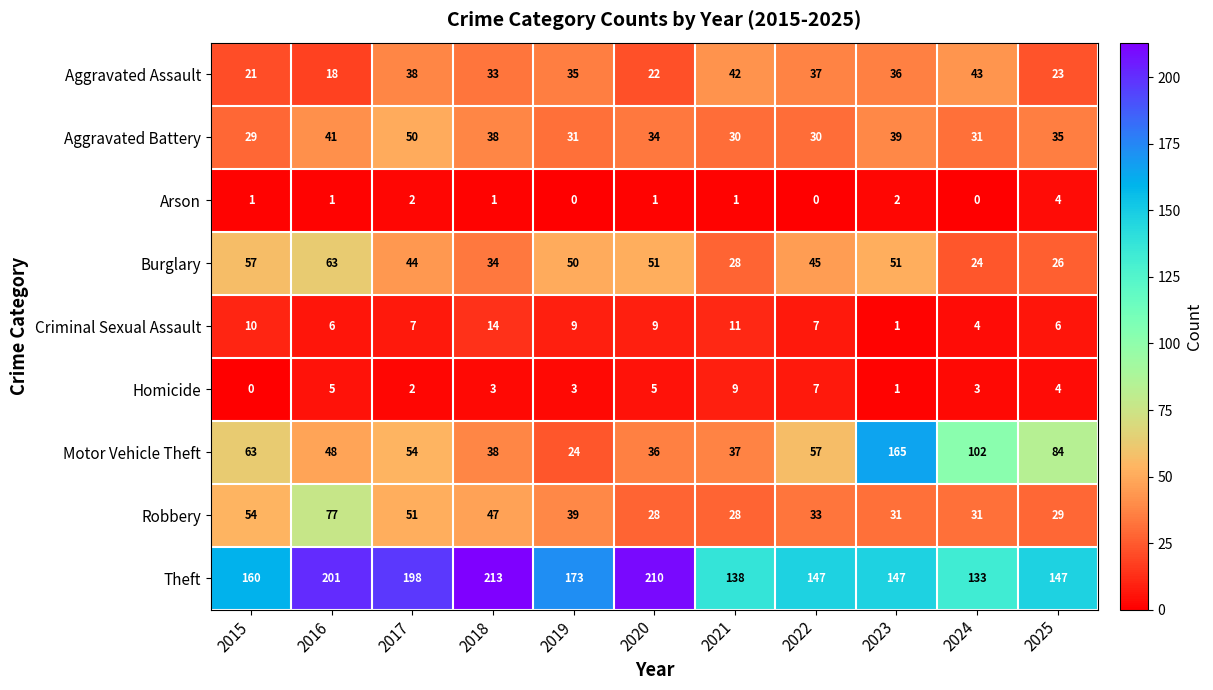

What is the greatest value displayed?

213